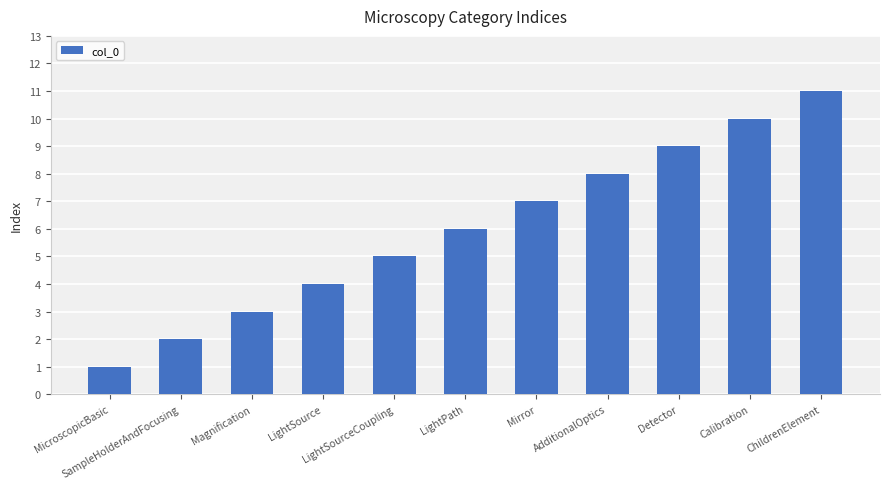

Read the value at LightSource, to the nearest 5.

5